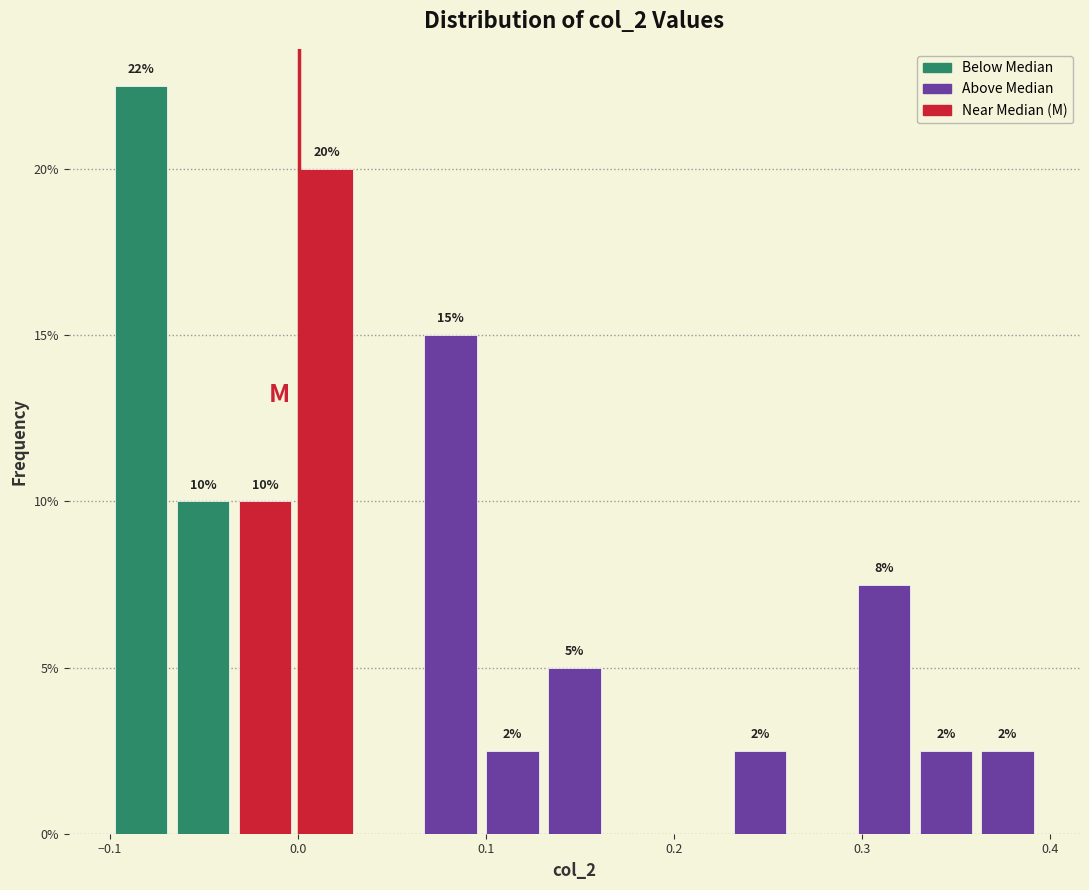

Read against the x-axis, roughly where is the centre of the tallest bar?

-0.08